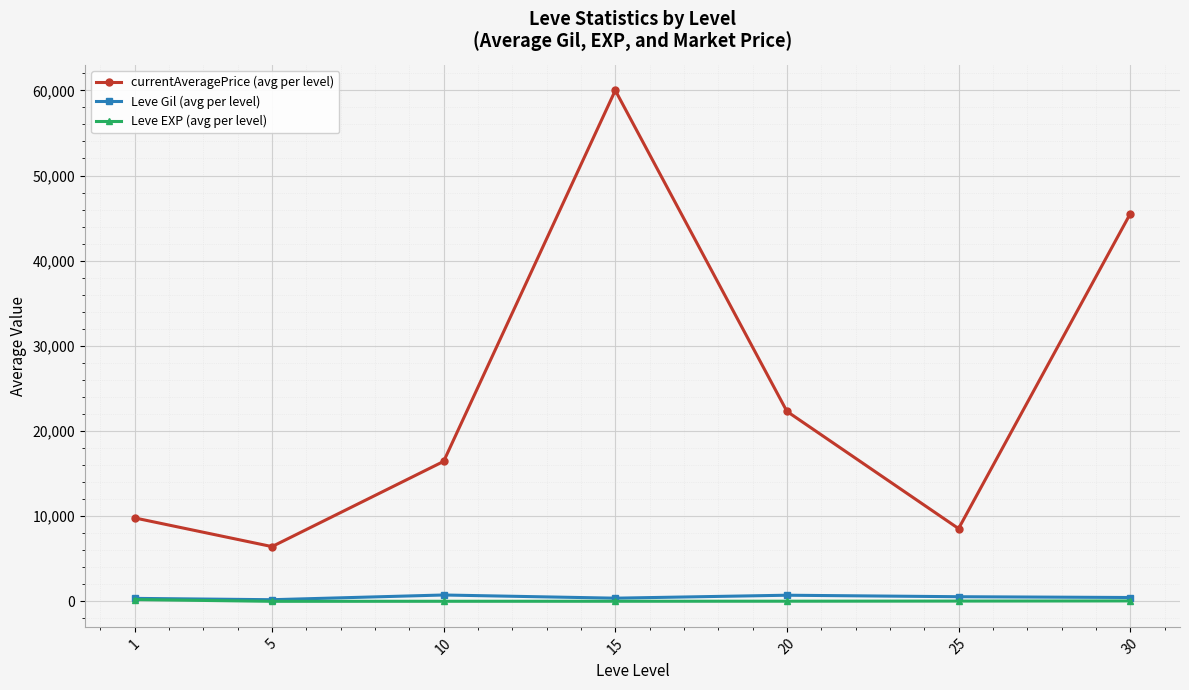

What is the value of the currentAveragePrice (avg per level) point at the 6th from the left?

8543.8